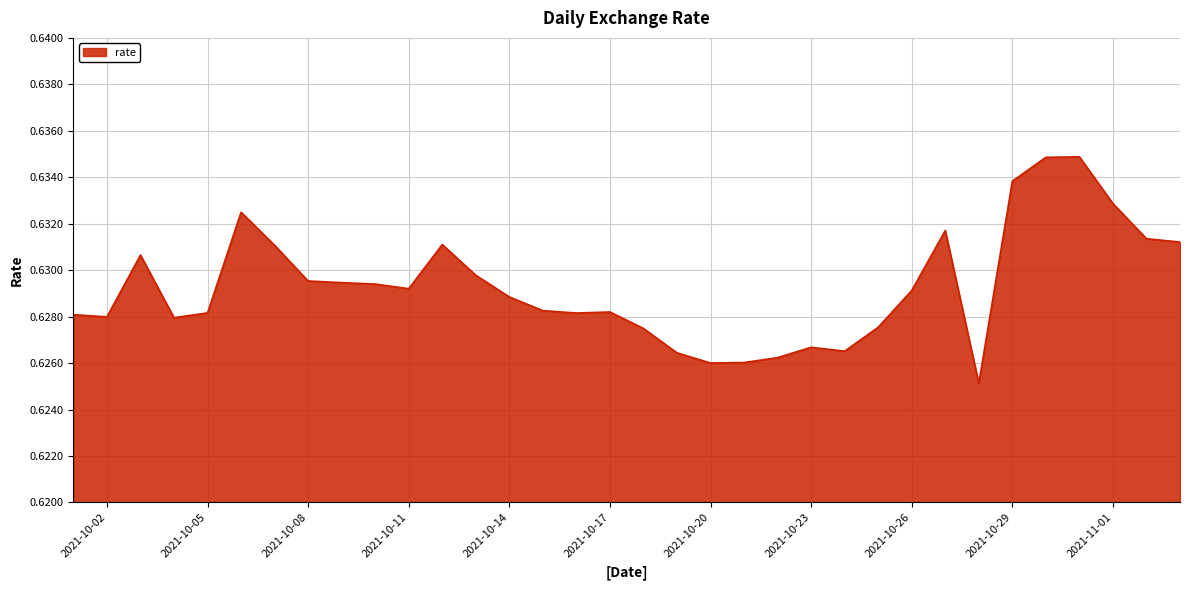

How many lines are shown in the chart?

1